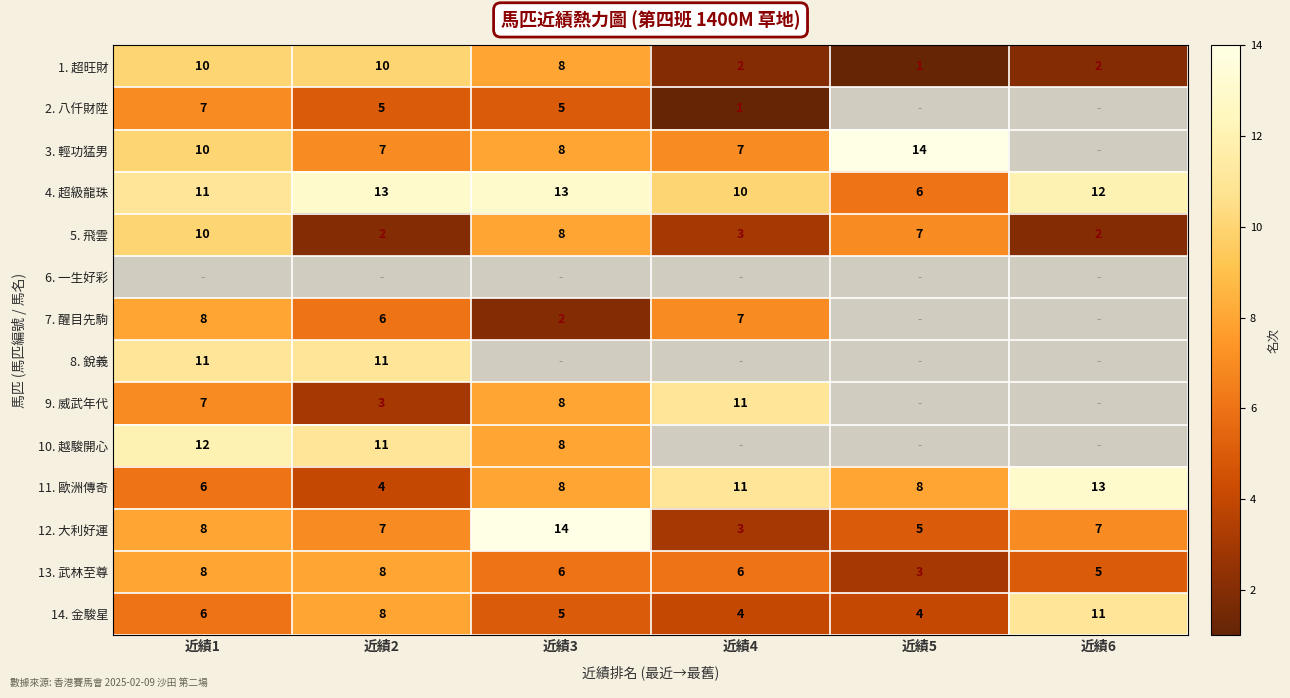

What is the difference between the second highest and second lowest values in the 1. 超旺財 series?

8